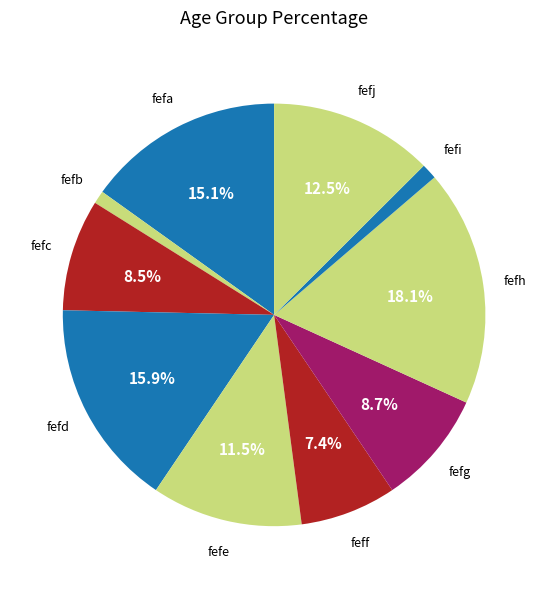

How many segments does this pie chart have?

10